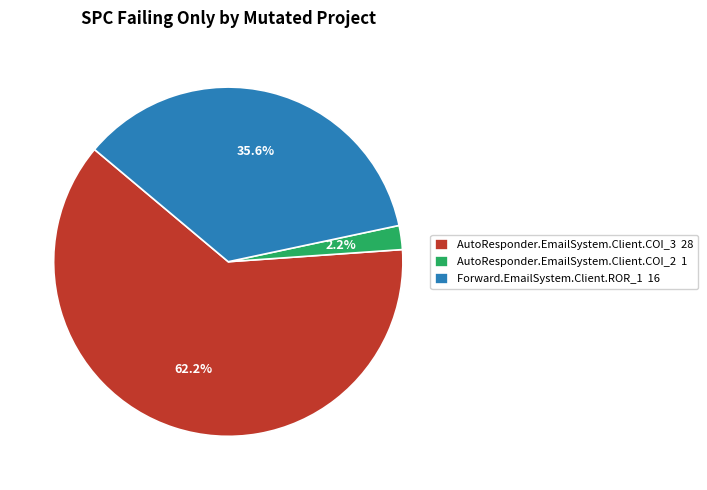

Between AutoResponder.EmailSystem.Client.COI_3 and Forward.EmailSystem.Client.ROR_1, which is larger?

AutoResponder.EmailSystem.Client.COI_3